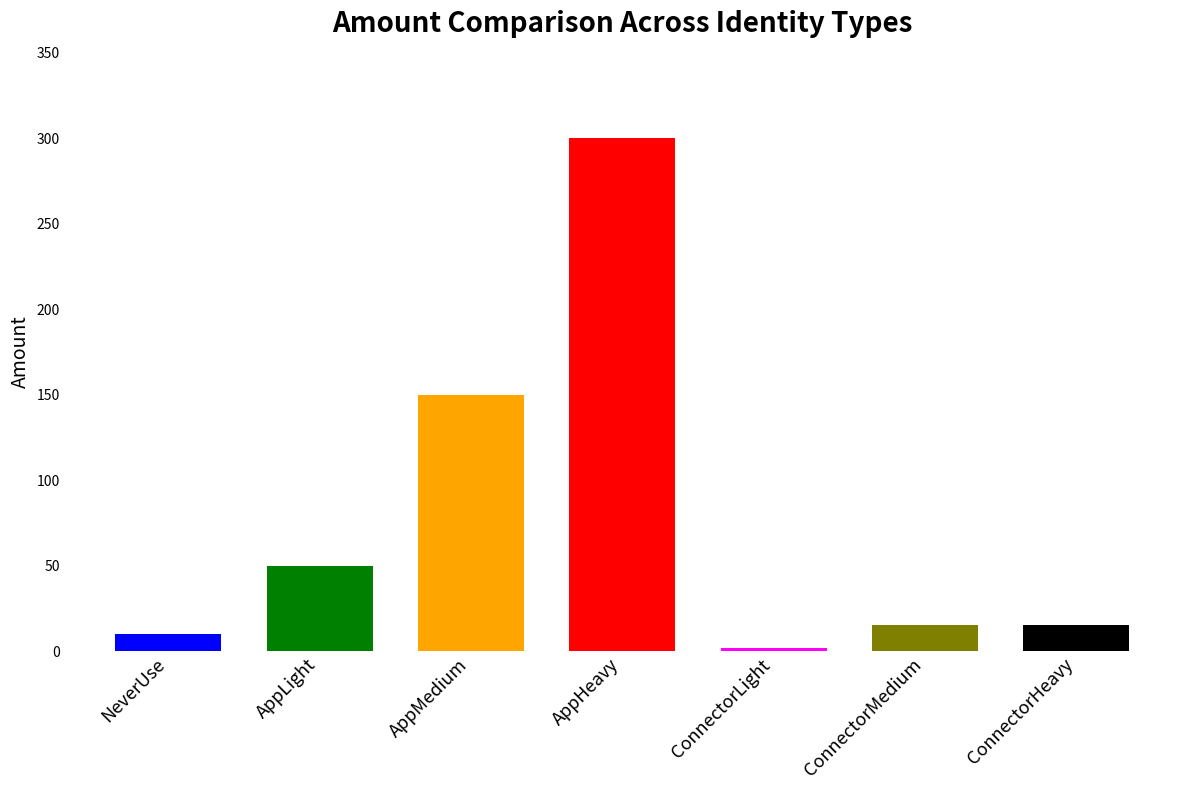

What is the difference between the maximum and minimum values?

298